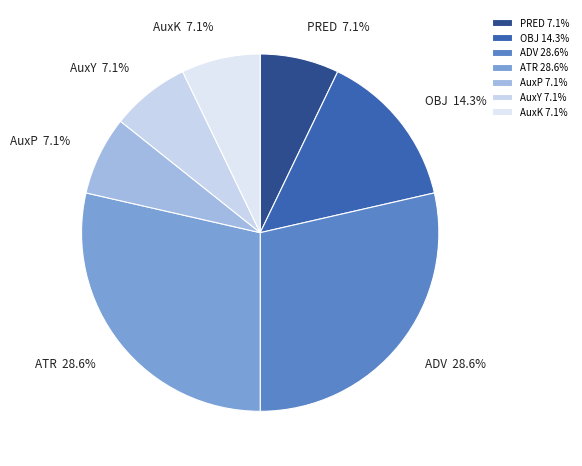

Does AuxK represent more than half of the total?

No